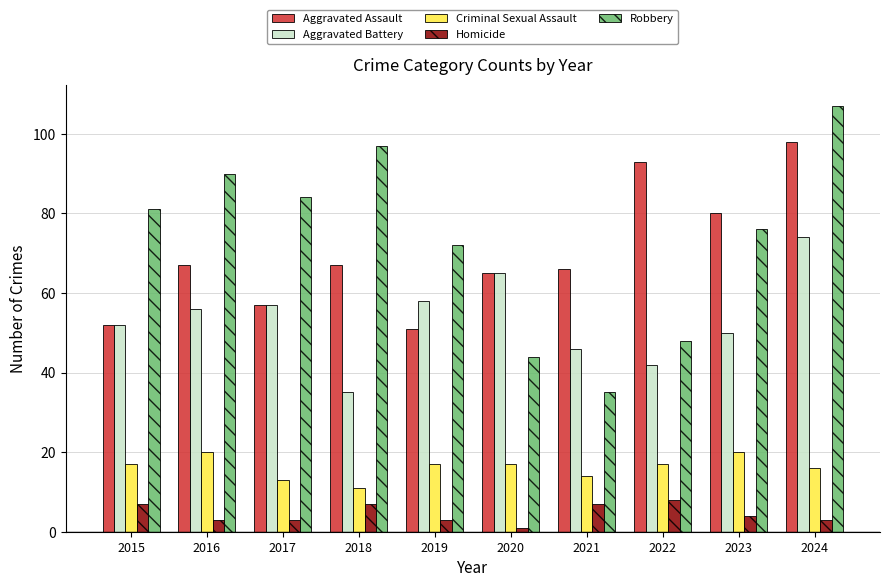

Which series has the widest spread of values?

Robbery